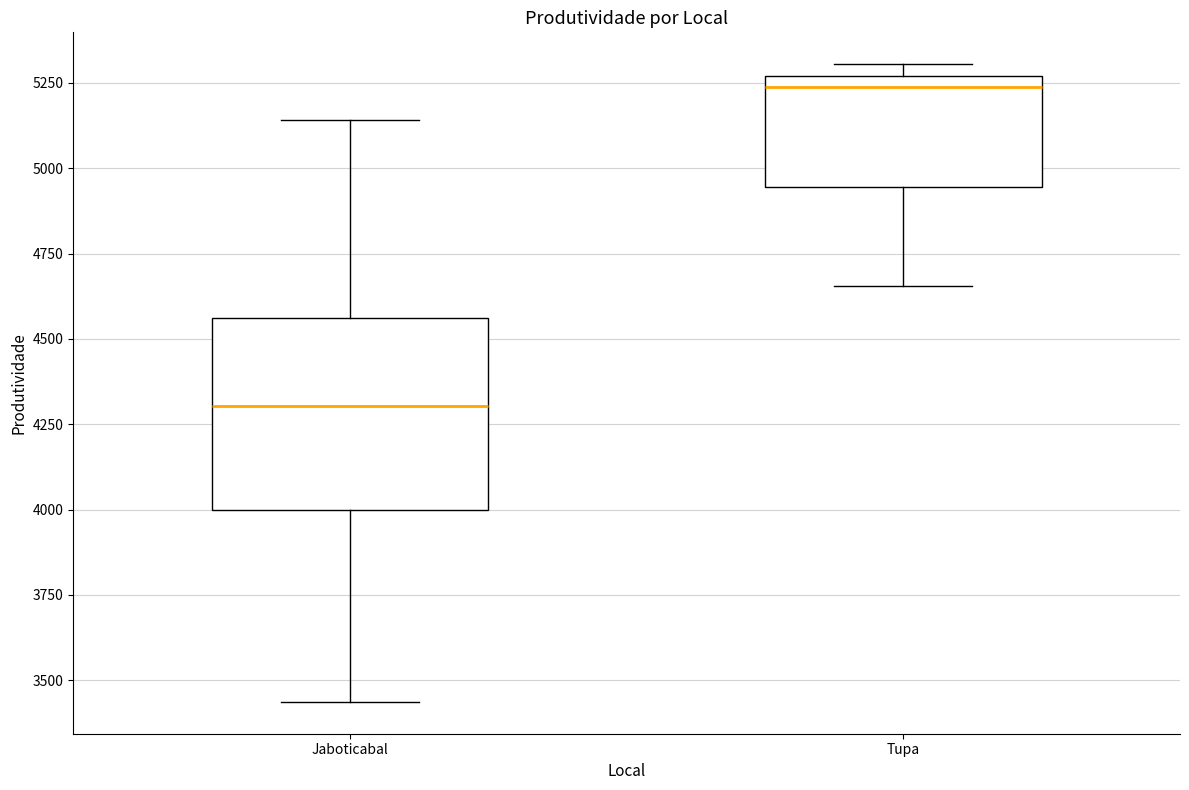

Which box has the highest median line?

Tupa